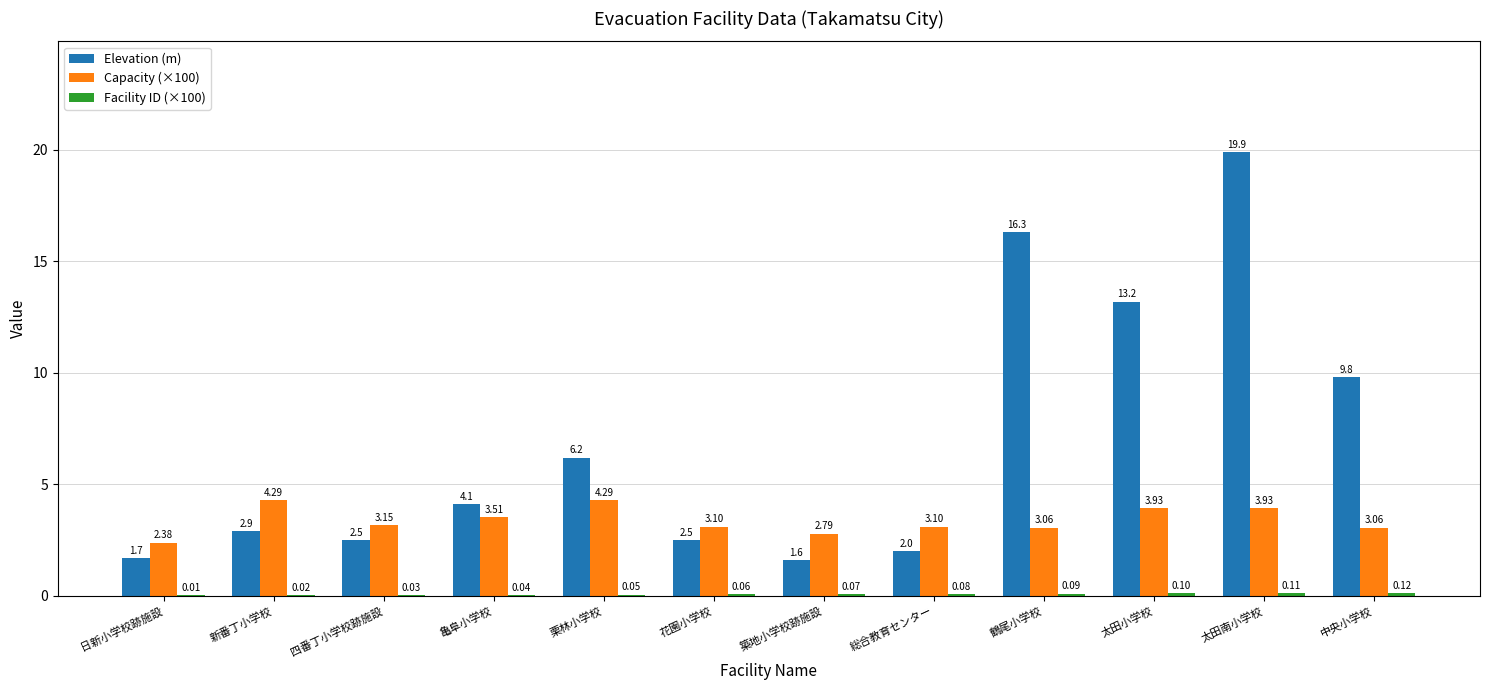

How many groups of bars are there?

12